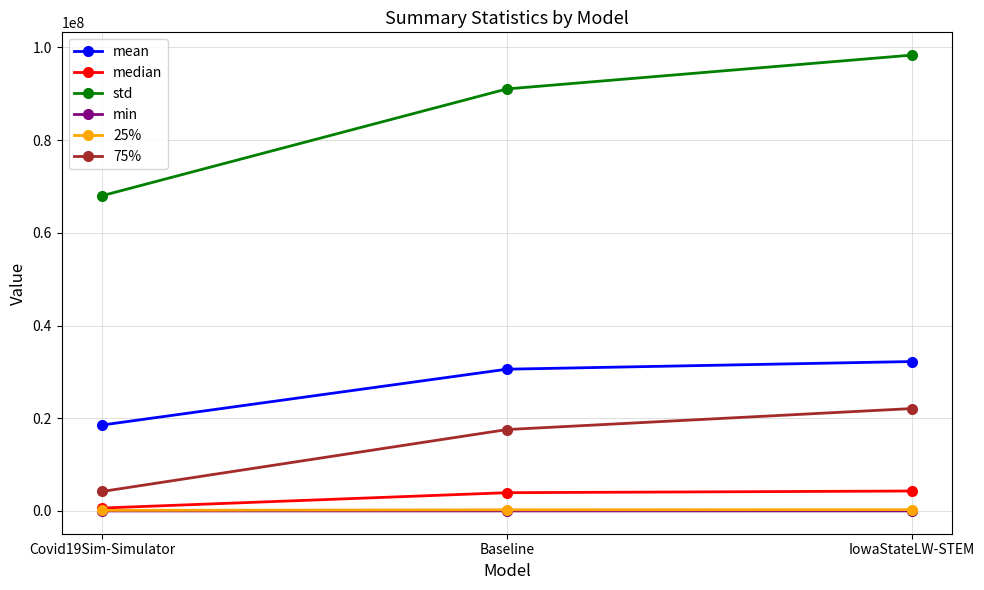

What is the label of the 2nd point from the left?

Baseline